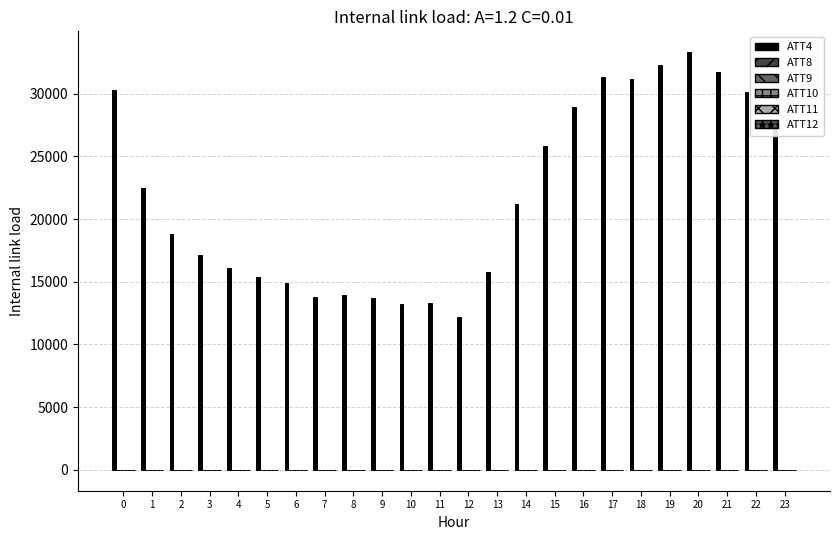

Reading left to right, what are all the values shown in this chart?

ATT4: 0=30300.0	1=22500.0	2=18800.0	3=17100.0	4=16100.0	5=15400.0	6=14900.0	7=13800.0	8=13900.0	9=13700.0	10=13200.0	11=13300.0	12=12200.0	13=15800.0	14=21200.0	15=25800.0	16=28900.0	17=31300.0	18=31200.0	19=32300.0	20=33300.0	21=31700.0	22=30100.0	23=27900.0
ATT8: 0=3.7	1=4.0	2=3.6	3=3.4	4=2.9	5=3.3	6=3.4	7=2.7	8=2.2	9=1.5	10=2.4	11=1.3	12=1.3	13=2.5	14=2.1	15=2.6	16=2.0	17=2.8	18=3.5	19=4.5	20=4.2	21=3.3	22=3.9	23=4.2
ATT9: 0=5.9	1=6.0	2=7.0	3=6.3	4=5.9	5=7.3	6=6.5	7=5.8	8=4.2	9=0.8	10=0.3	11=-0.0	12=-0.9	13=-0.7	14=-1.0	15=-1.1	16=-2.4	17=-1.9	18=-1.4	19=-1.0	20=-1.1	21=-1.4	22=-0.5	23=-0.8
ATT10: 0=5.9	1=5.5	2=4.8	3=3.2	4=3.1	5=3.5	6=3.1	7=1.7	8=2.2	9=2.6	10=2.4	11=2.3	12=1.9	13=2.0	14=1.1	15=1.5	16=2.3	17=2.0	18=2.1	19=2.1	20=1.7	21=1.2	22=0.9	23=0.1
ATT11: 0=3.9	1=4.7	2=5.5	3=5.2	4=5.6	5=5.5	6=4.1	7=3.0	8=2.5	9=1.2	10=0.4	11=0.3	12=-0.4	13=-0.5	14=-0.4	15=-1.4	16=-2.7	17=-2.1	18=-1.7	19=-0.6	20=0.6	21=1.0	22=1.6	23=1.2
ATT12: 0=4.2	1=4.4	2=4.2	3=3.2	4=2.3	5=2.4	6=2.9	7=2.9	8=3.7	9=2.6	10=2.0	11=1.2	12=1.0	13=0.9	14=0.3	15=1.0	16=1.8	17=2.4	18=3.1	19=3.4	20=2.7	21=2.4	22=1.0	23=0.5